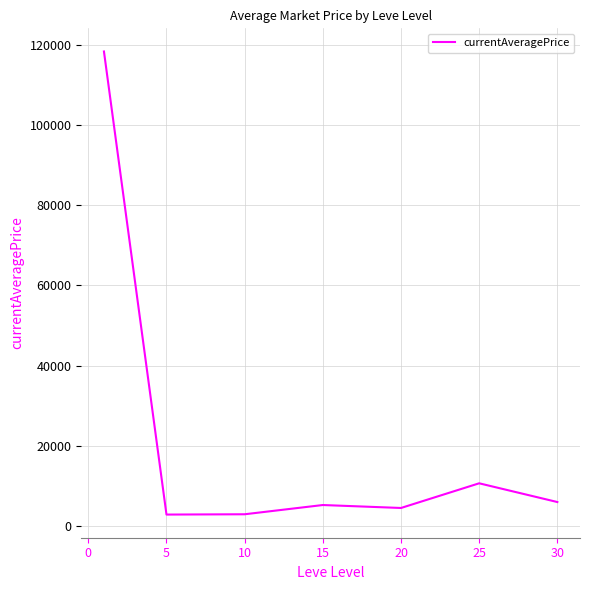

What is the difference between the second highest and minimum values?

7803.2